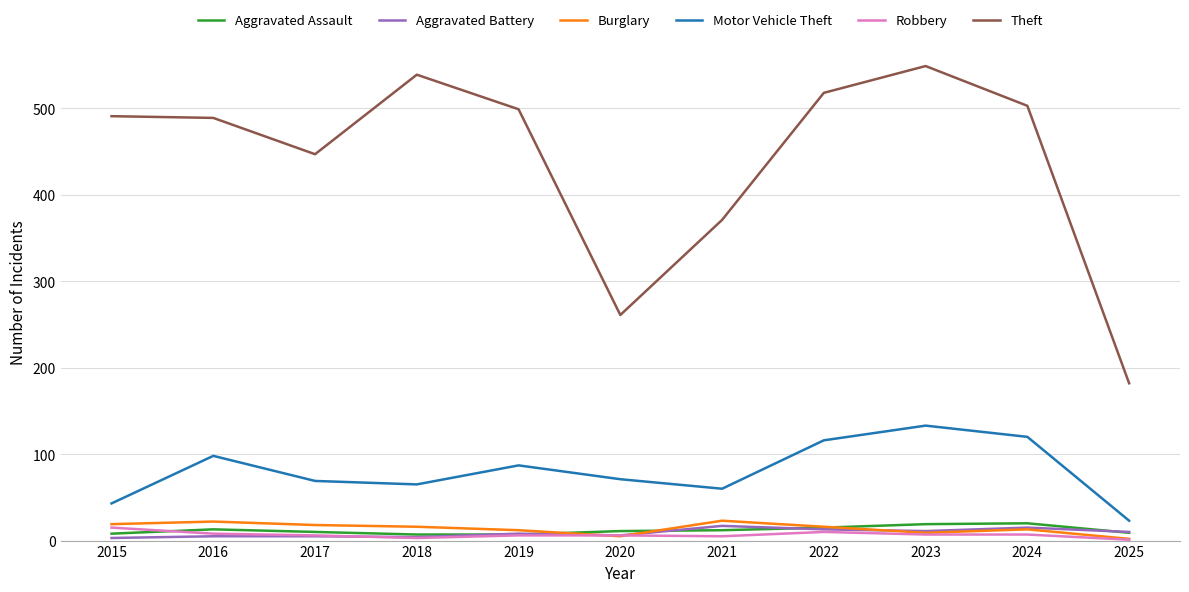

Is the value of Burglary at 2016 greater than the value of Motor Vehicle Theft at 2021?

No